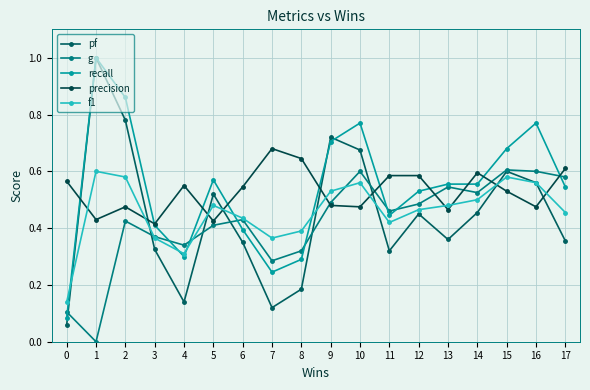

How many series are shown in this chart?

5